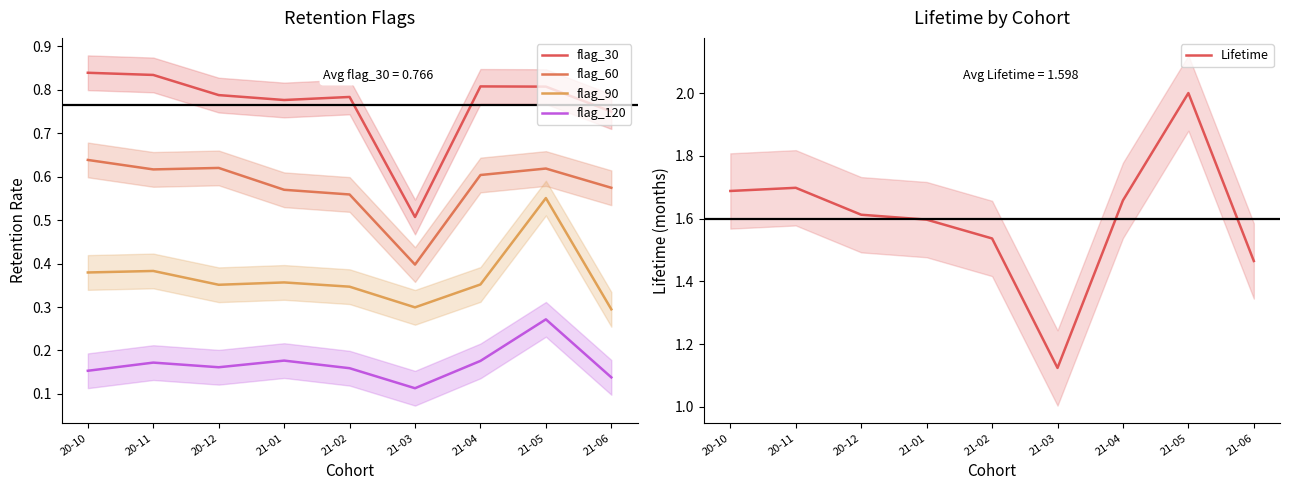

How many interior local peaks does the Lifetime series have?

2